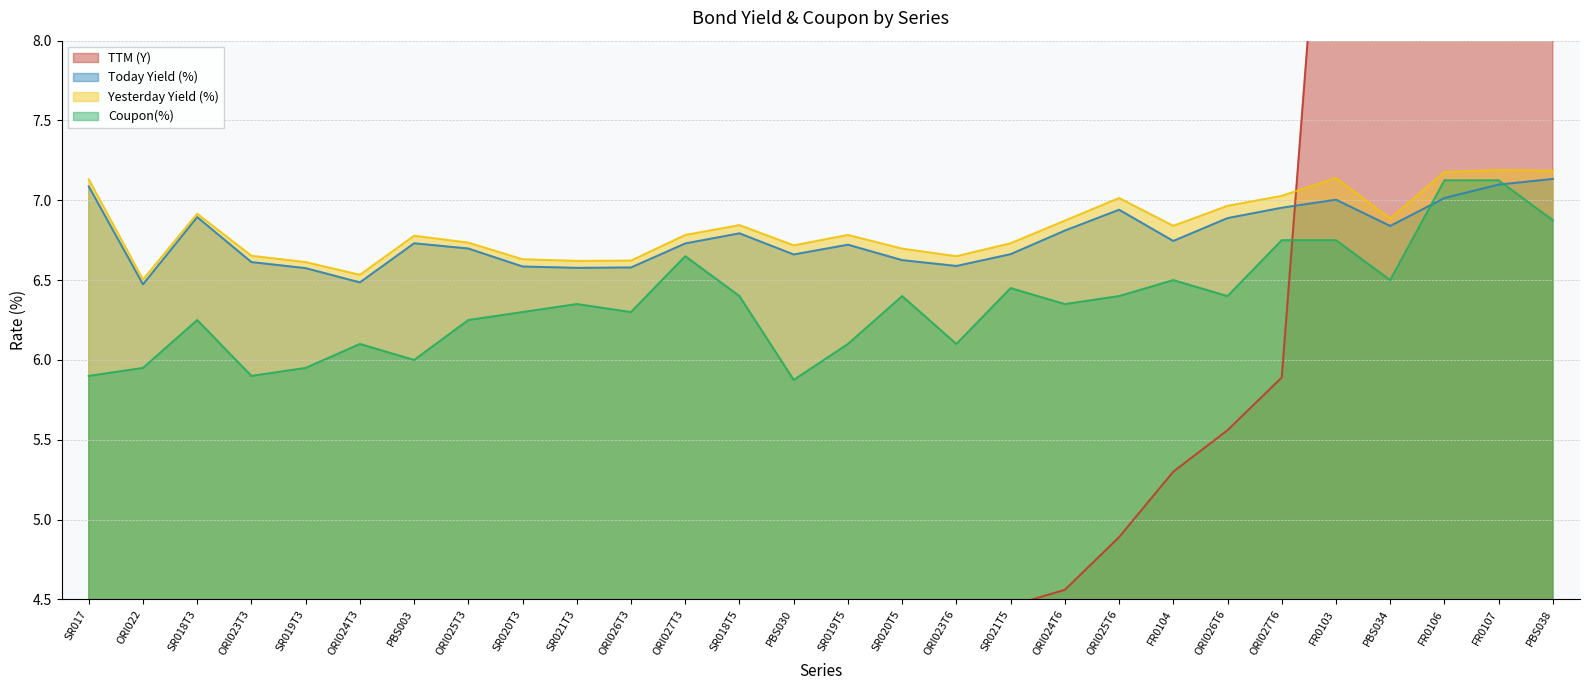

What value does the Yesterday Yield (%) series have at ORI025T3?

6.7